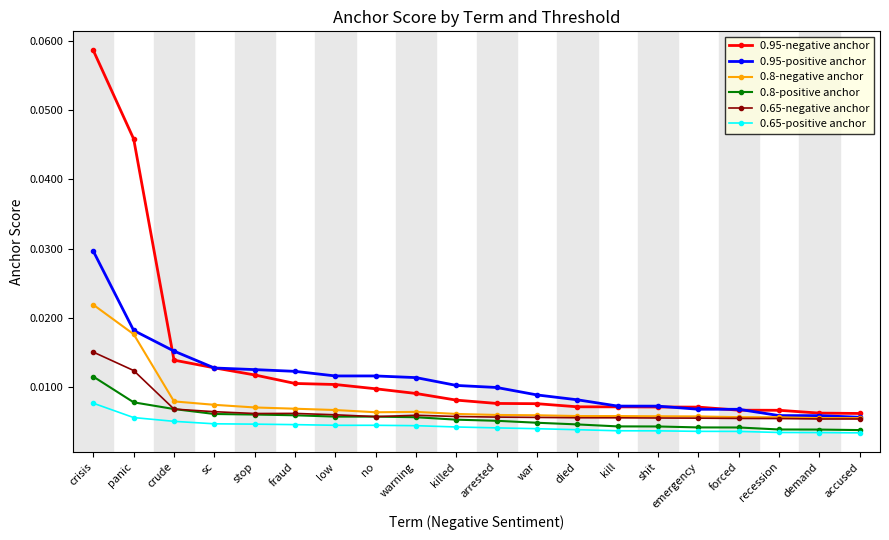

True or false: 0.65-negative anchor and 0.95-negative anchor cross at least once.

False